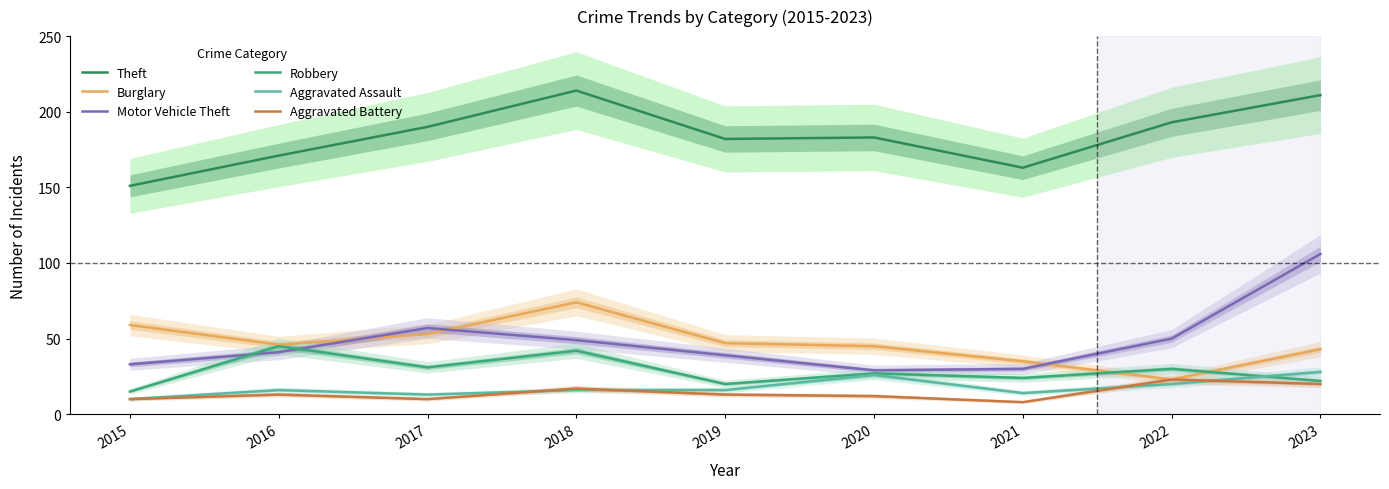

At which category is the sum across all series the highest?

2023